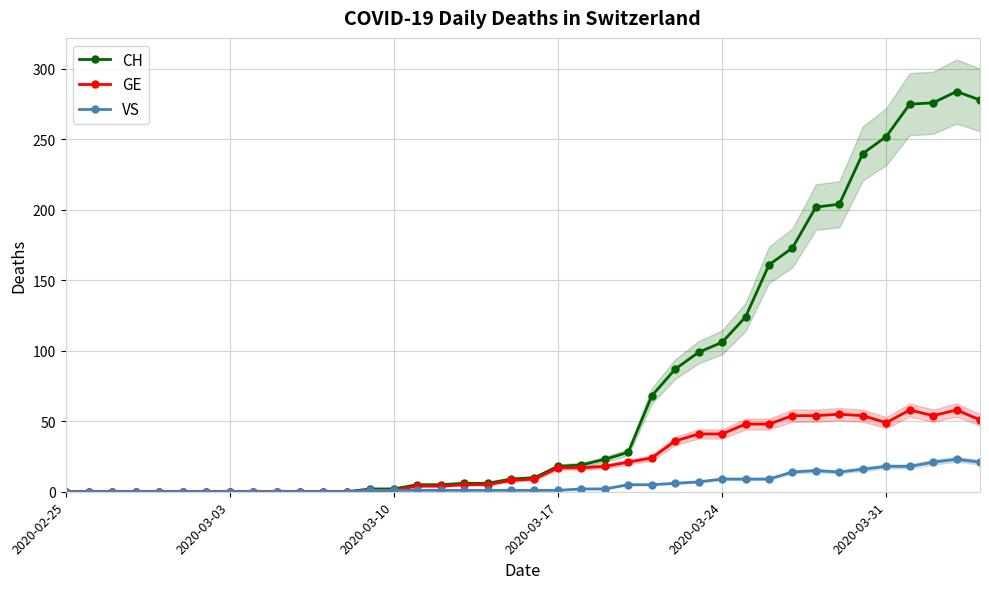

Is this an area chart (filled region under the line)?

No